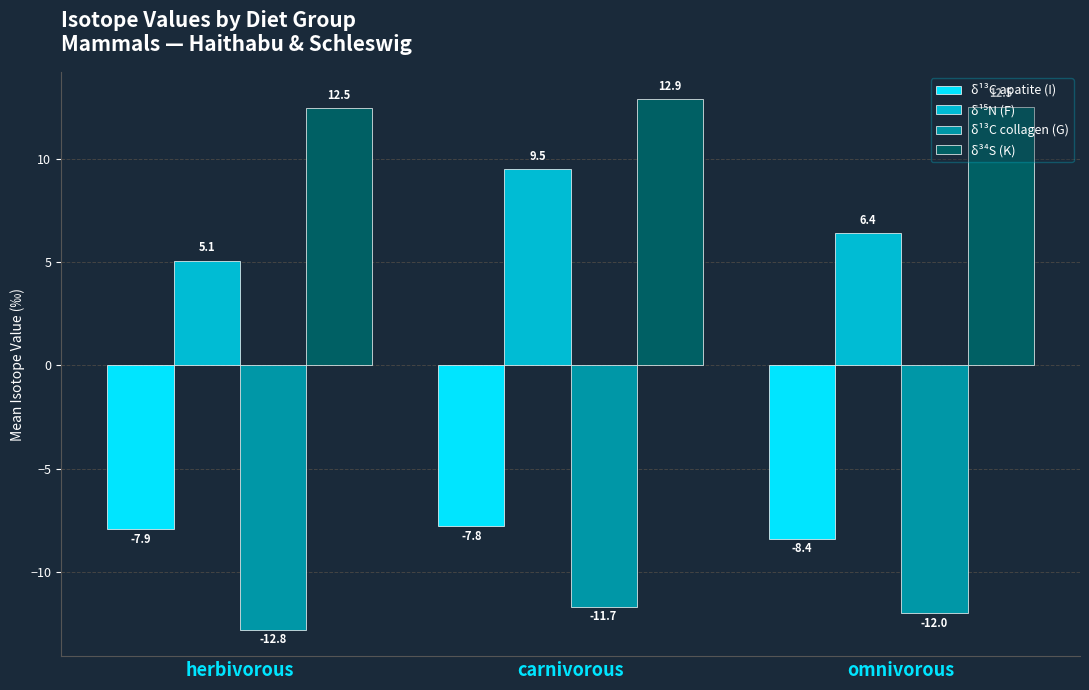

What position from the right is omnivorous?

1